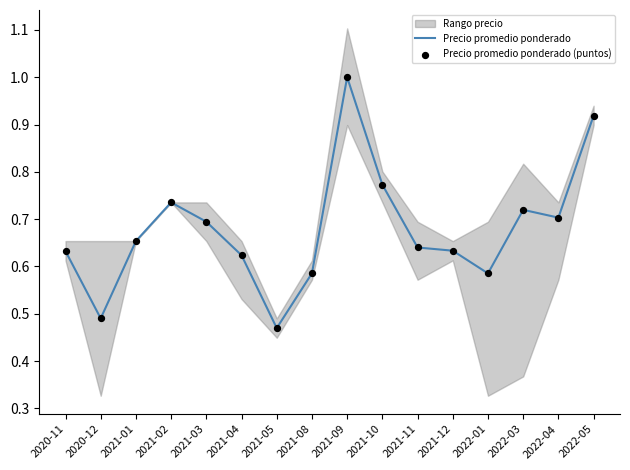

Is it true that Precio promedio ponderado equals 0.6 at 2022-05?

False